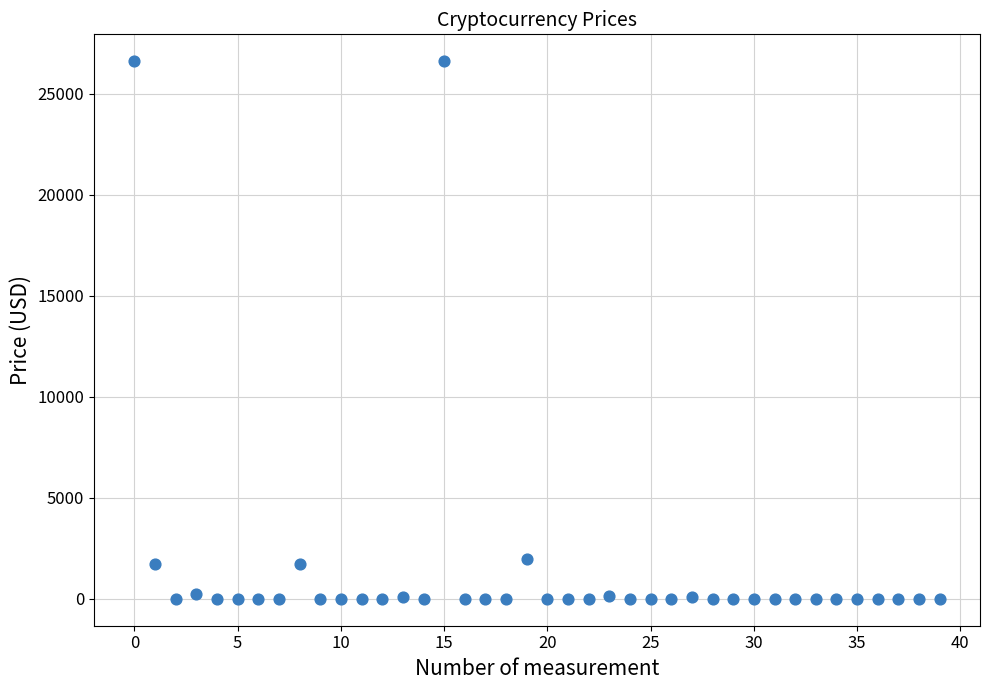

What is the range of Y values (max minus min)?

26604.5